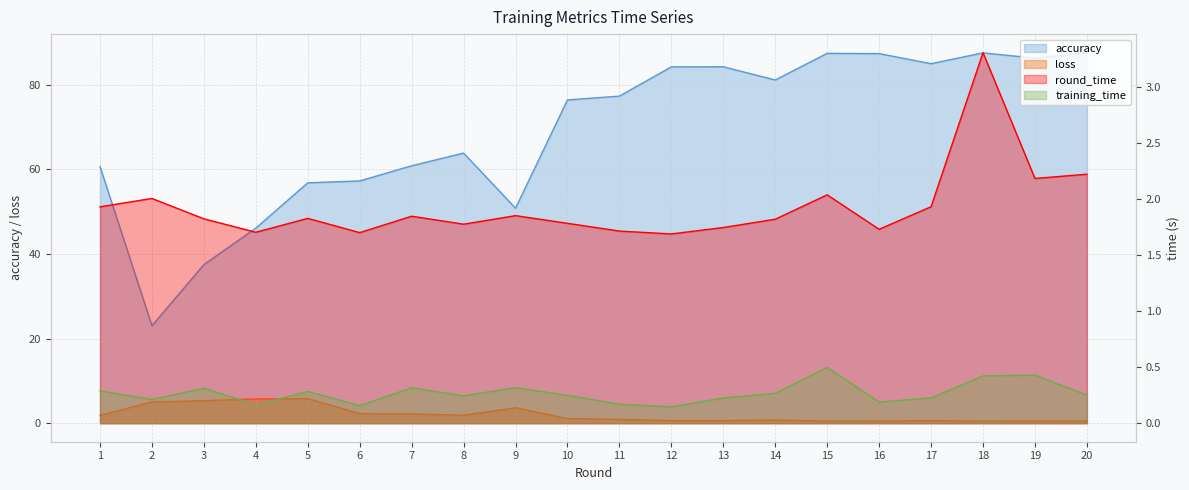

What is the difference between the round_time values at 4 and 3?

0.1